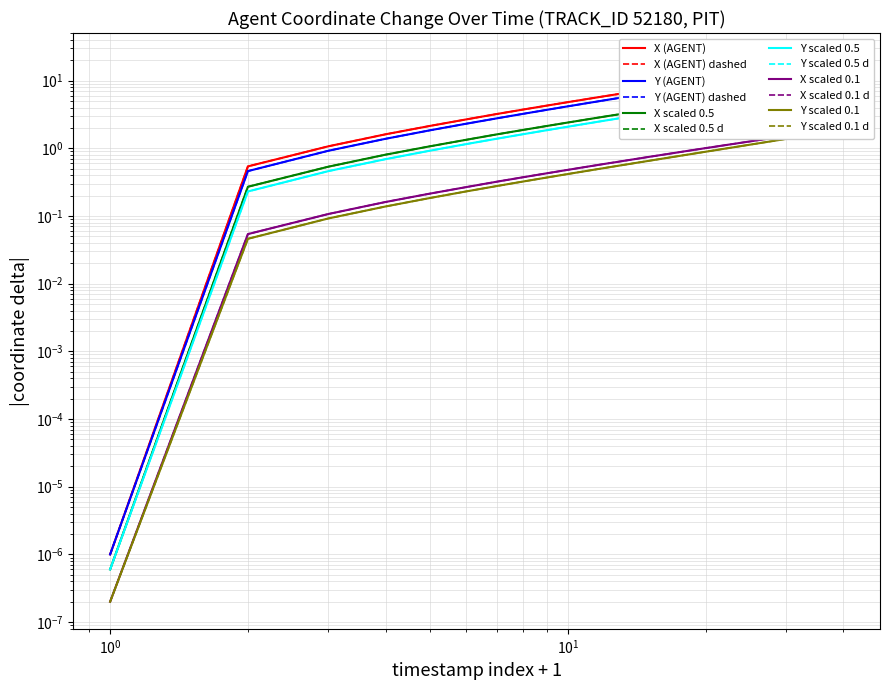

True or false: X (AGENT) and Y (AGENT) intersect in this chart.

False